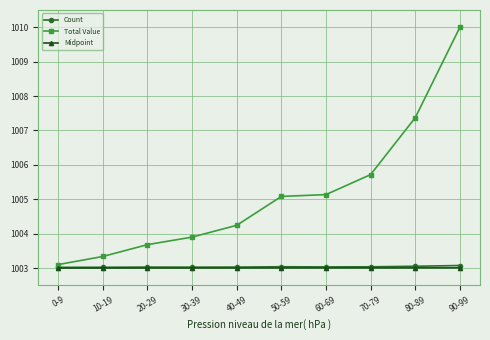

How many data points in Total Value are above 1005?

5